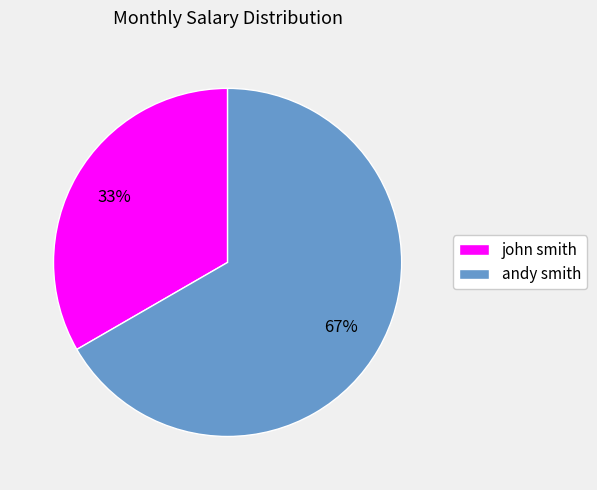

Is the sum of john smith and andy smith greater than half?

Yes